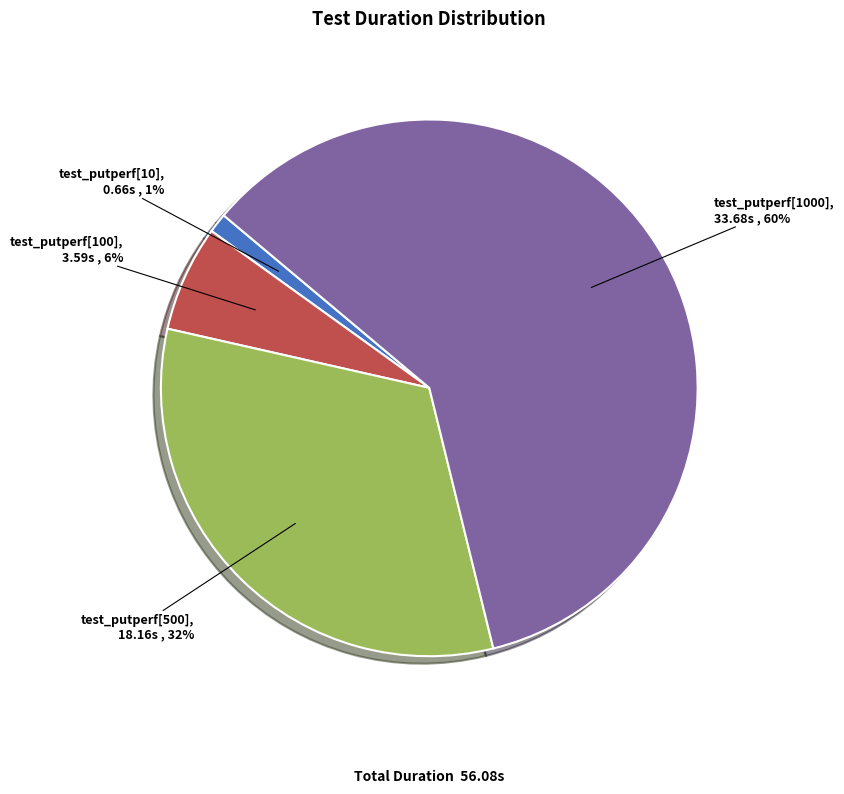

To the nearest percent, what percentage of the pie is test_putperf[500]?

32%